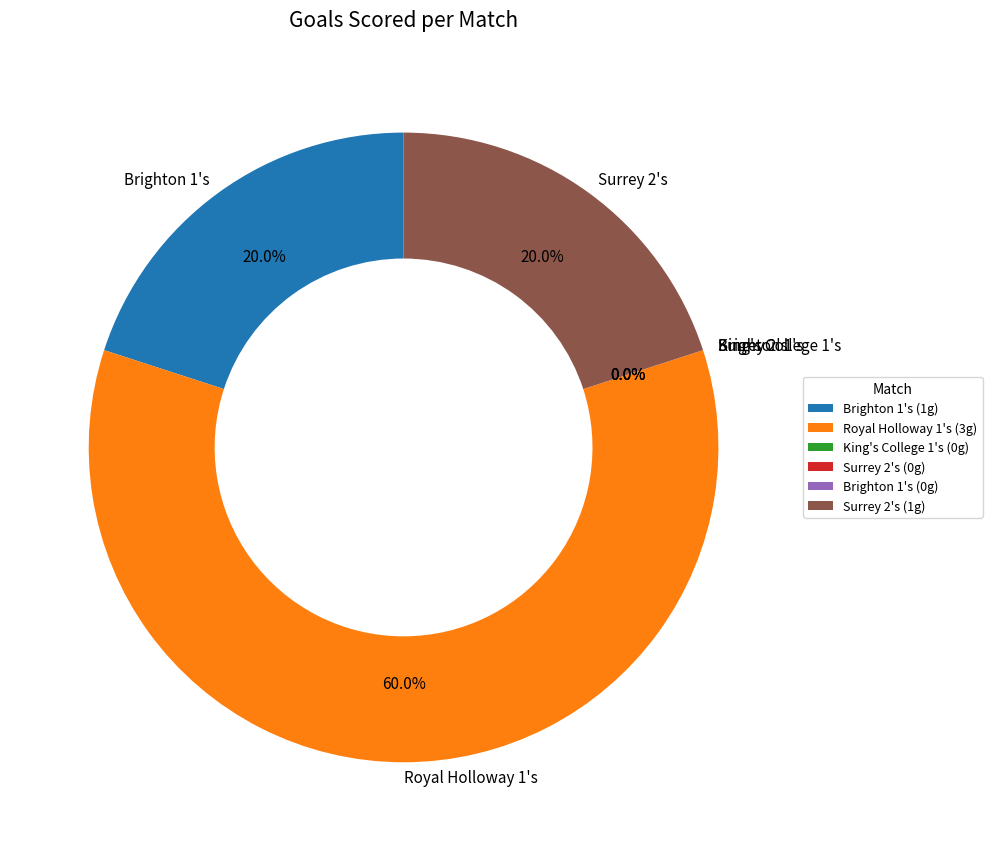

How much of the chart is everything except 15:00:00?

100.0%